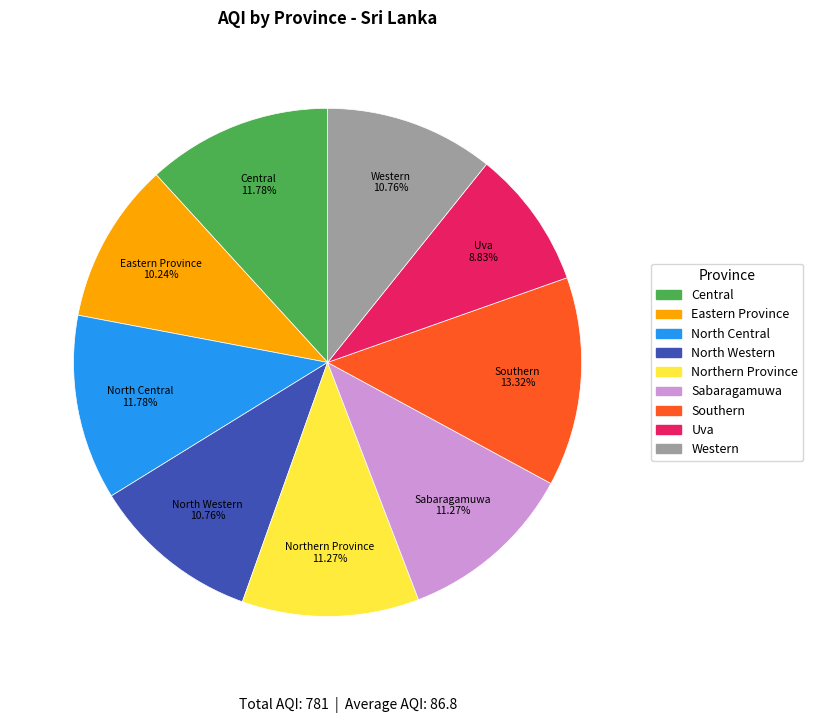

Is it true that Northern Province is 3% of the pie?

False